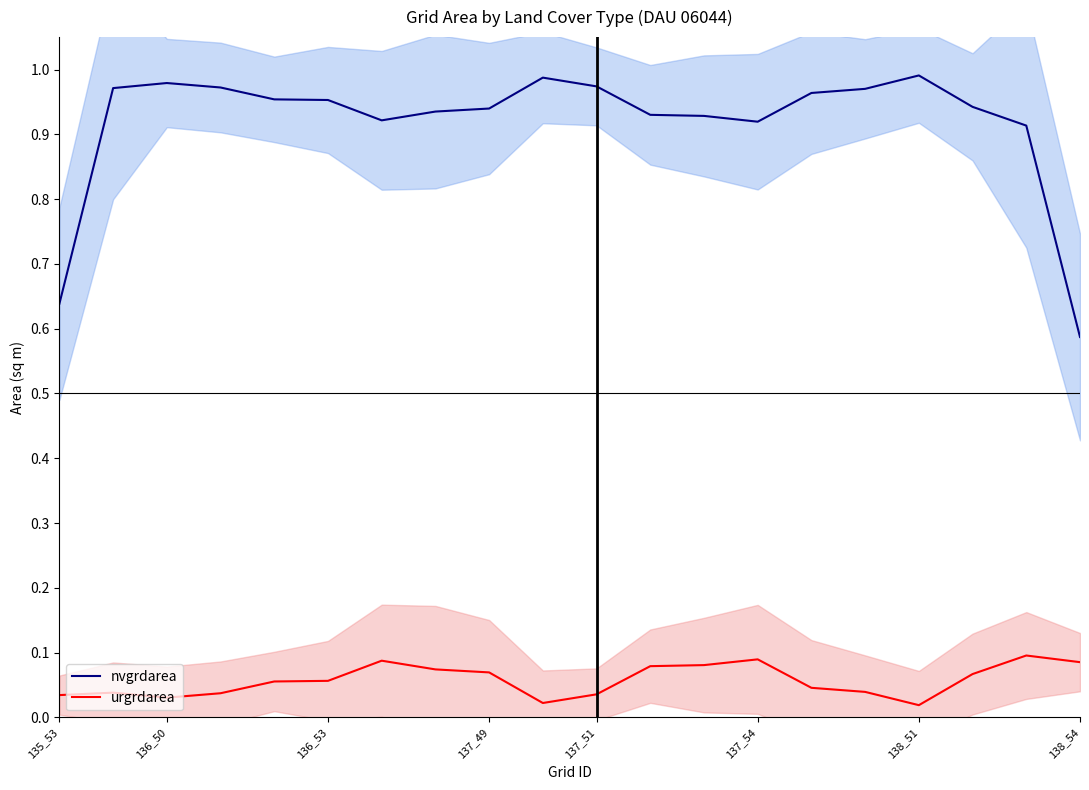

The nvgrdarea series shows 1.0 at 135_53. True or false?

False